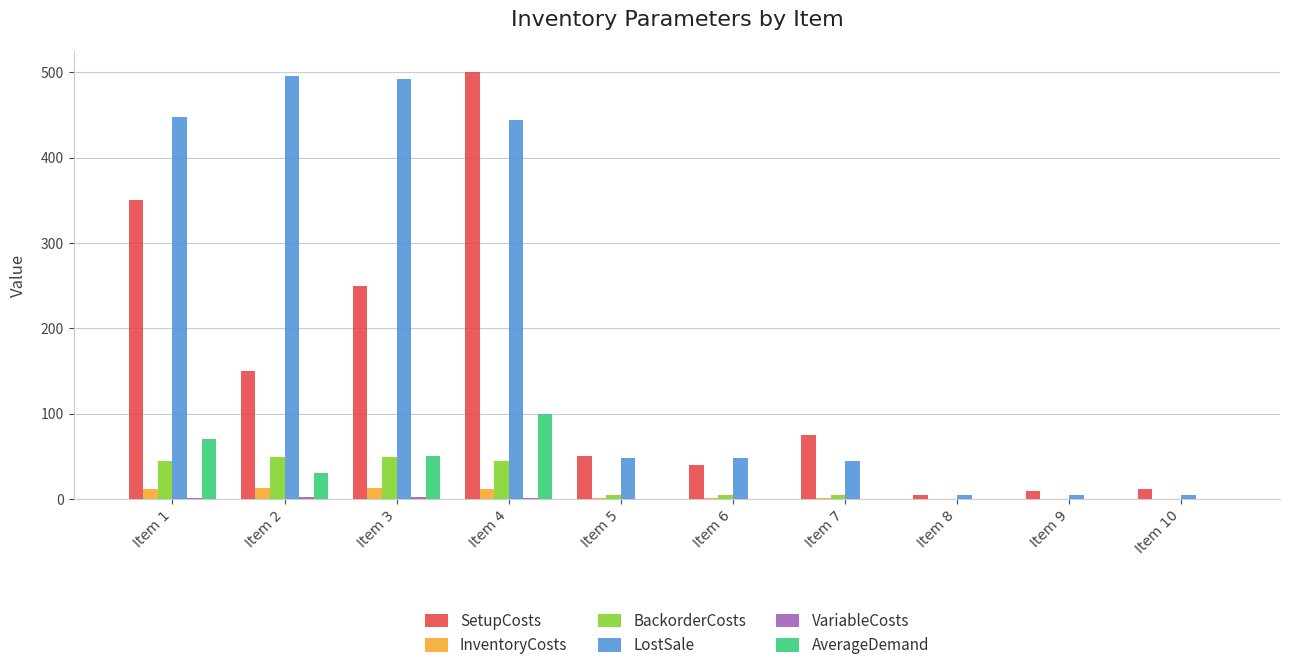

What is the sum of all InventoryCosts values?

50.8